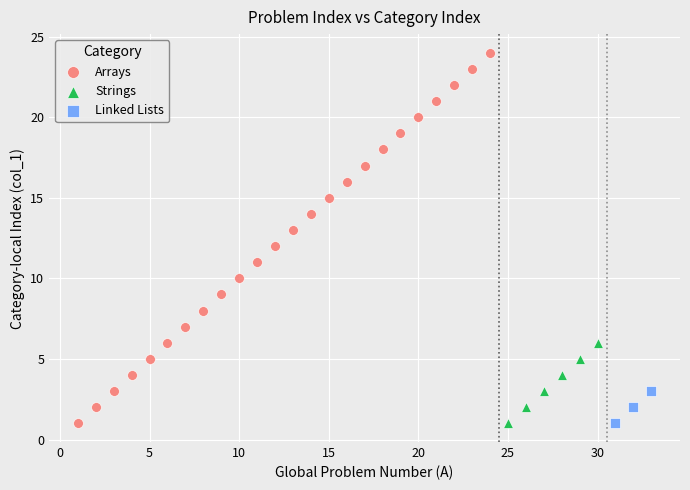

Which series has the widest spread of Y values?

Arrays